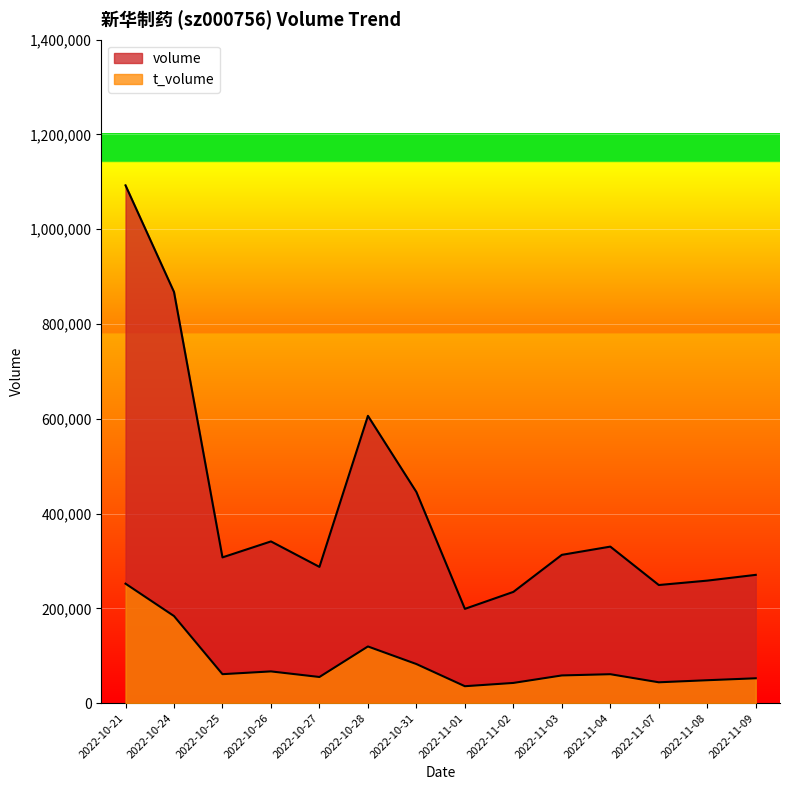

At 2022-10-26, list the series in order from smallest to largest.

t_volume, volume